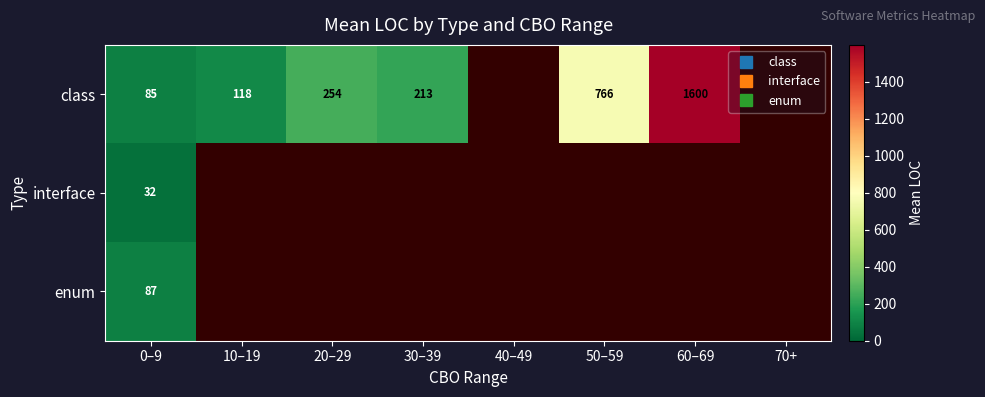

At which label is interface closest to 32?

0–9